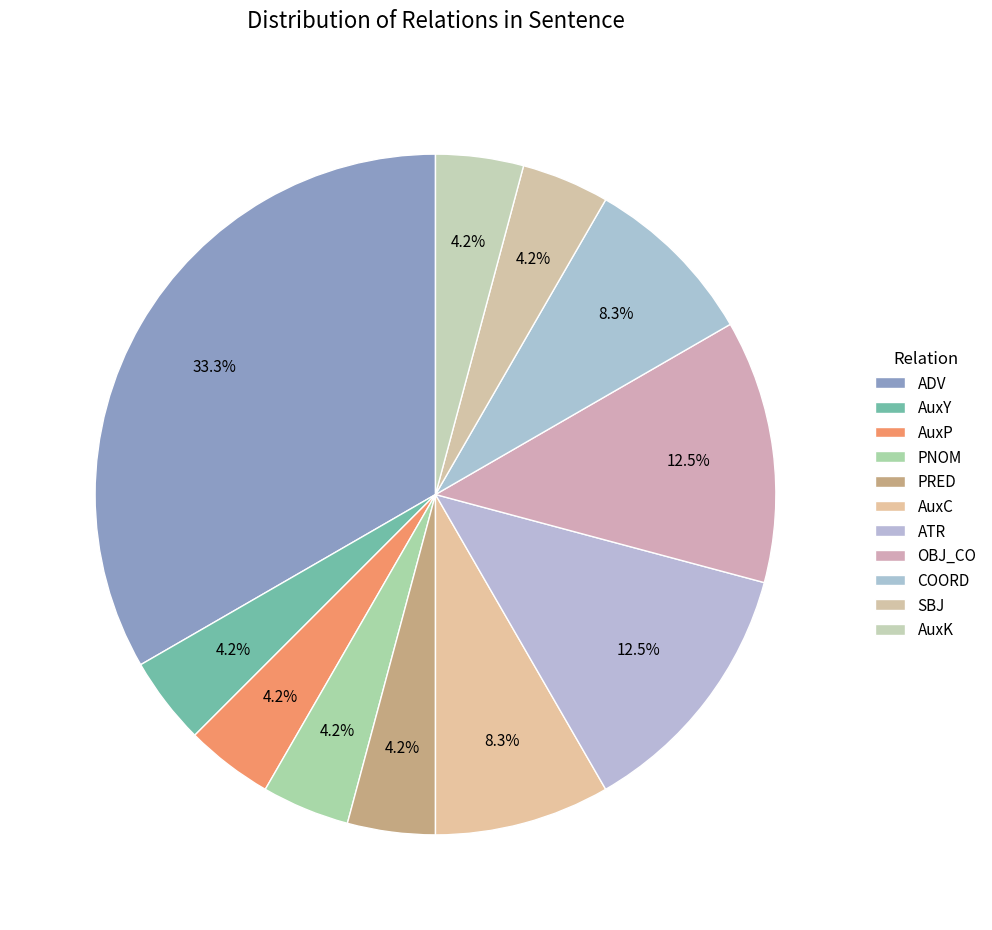

Does PRED represent more than half of the total?

No